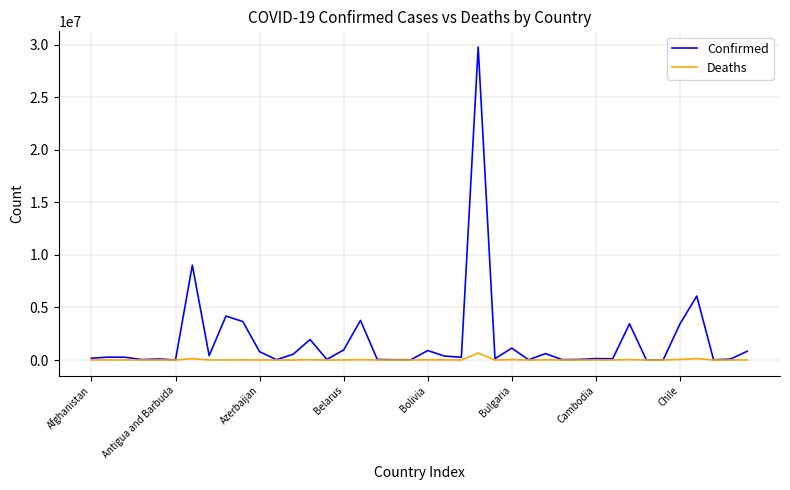

What is the maximum value for Deaths?

658600